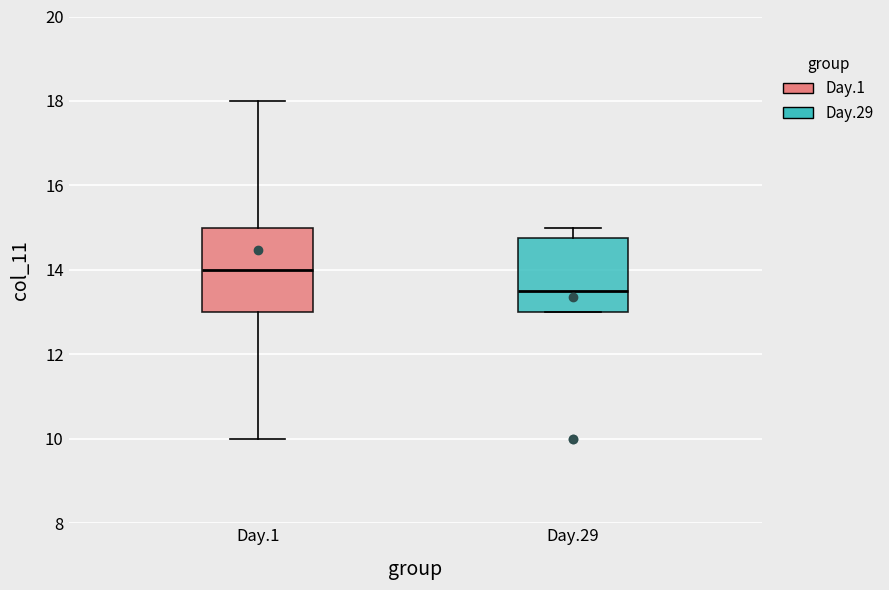

Reading left to right, transcribe this box plot: for each box, give where its median line is, the range the box spans, and where its two whiskers end, as read against the y-axis. The values are not printed on the chart, so give them approximately, as read against the axis.

Day.1: median 14.0, box 13.0 to 15.0, whiskers 10.0 to 18.0
Day.29: median 13.6, box 13.0 to 14.8, whiskers 13.0 to 15.0